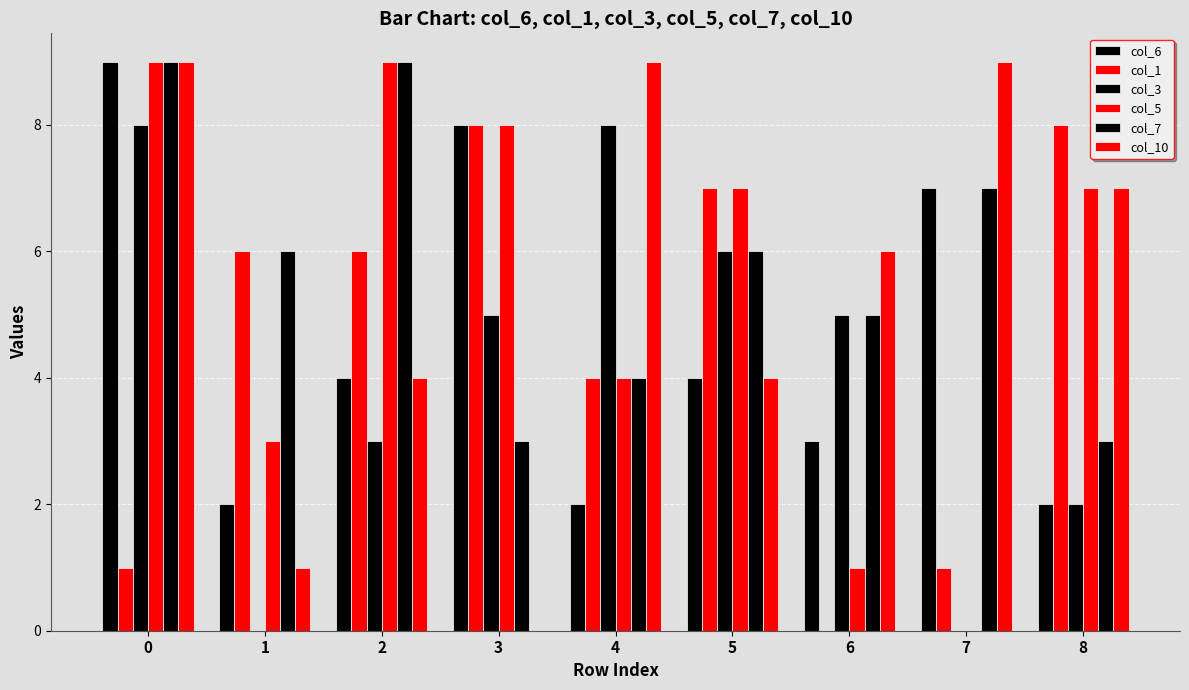

Count the number of categories in the chart.

9